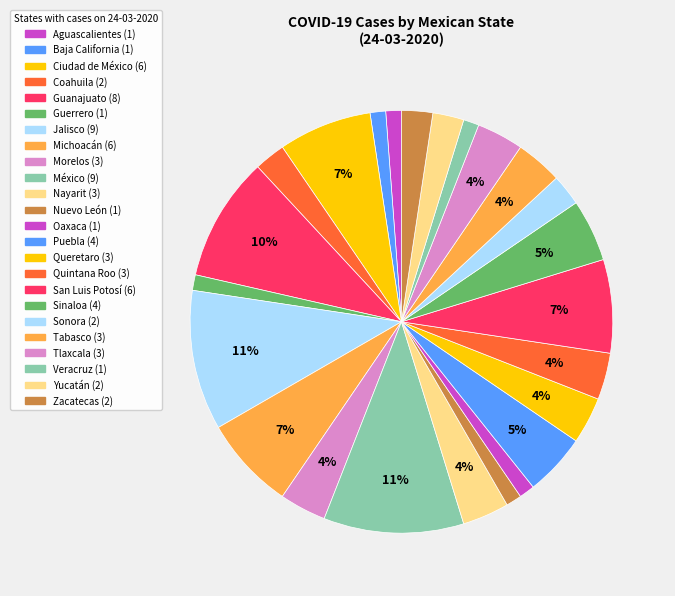

Count the number of slices in the pie.

24